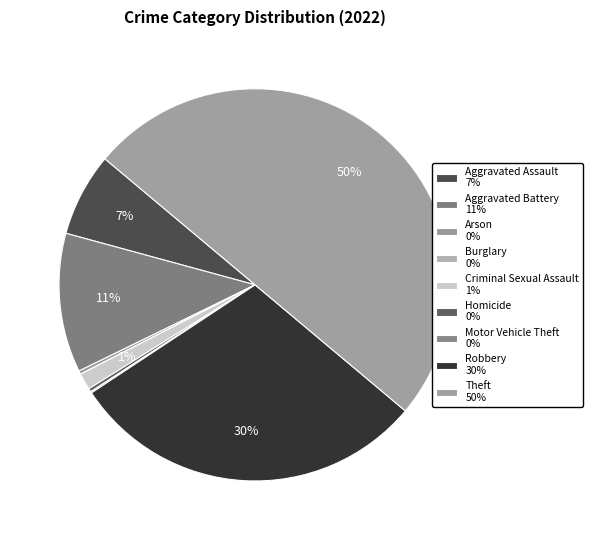

What is the smallest slice in the pie chart?

Burglary